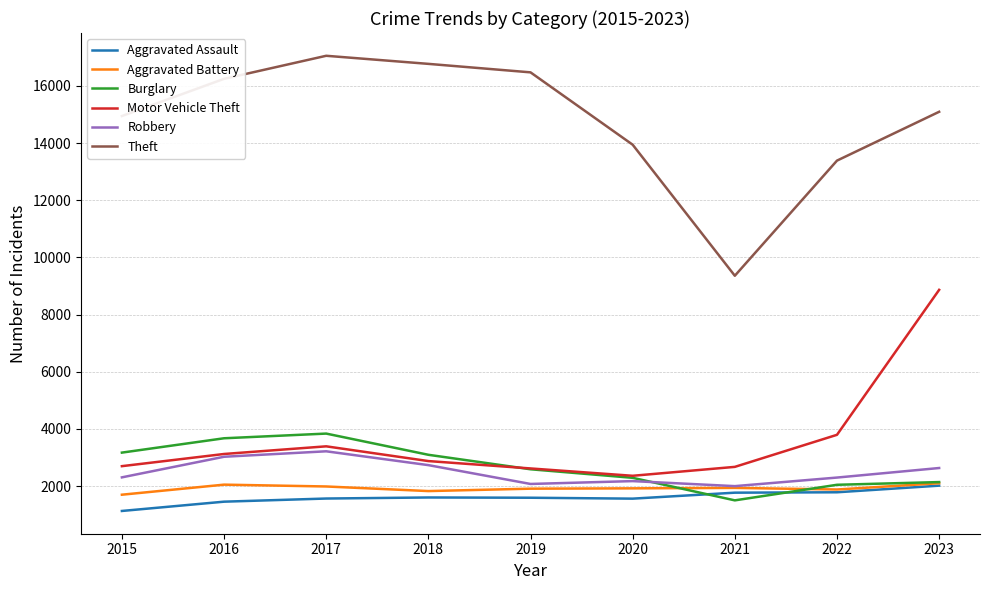

Which series has the largest range (max minus min)?

Theft